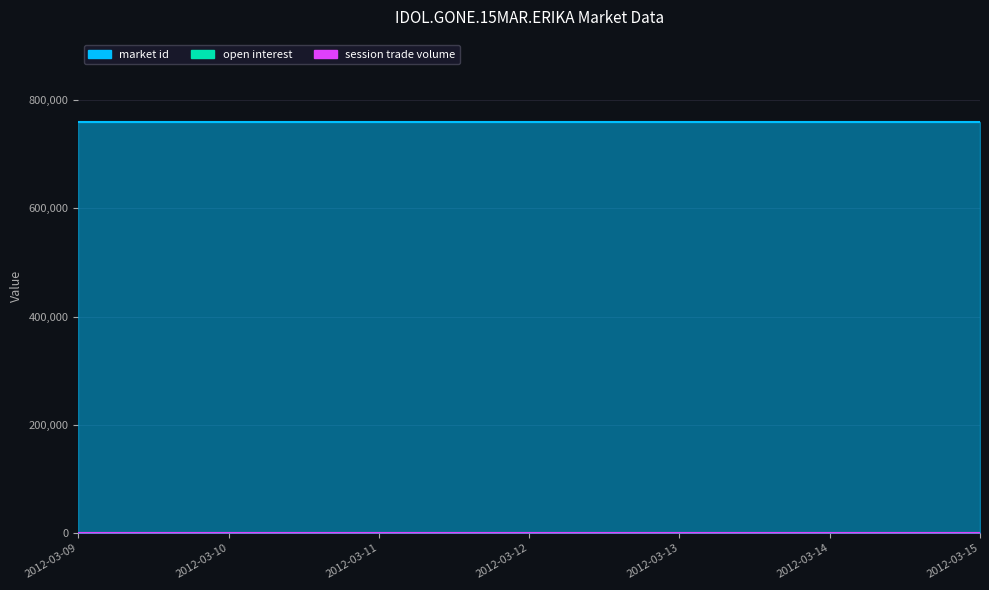

Which series has the widest spread of values?

market id